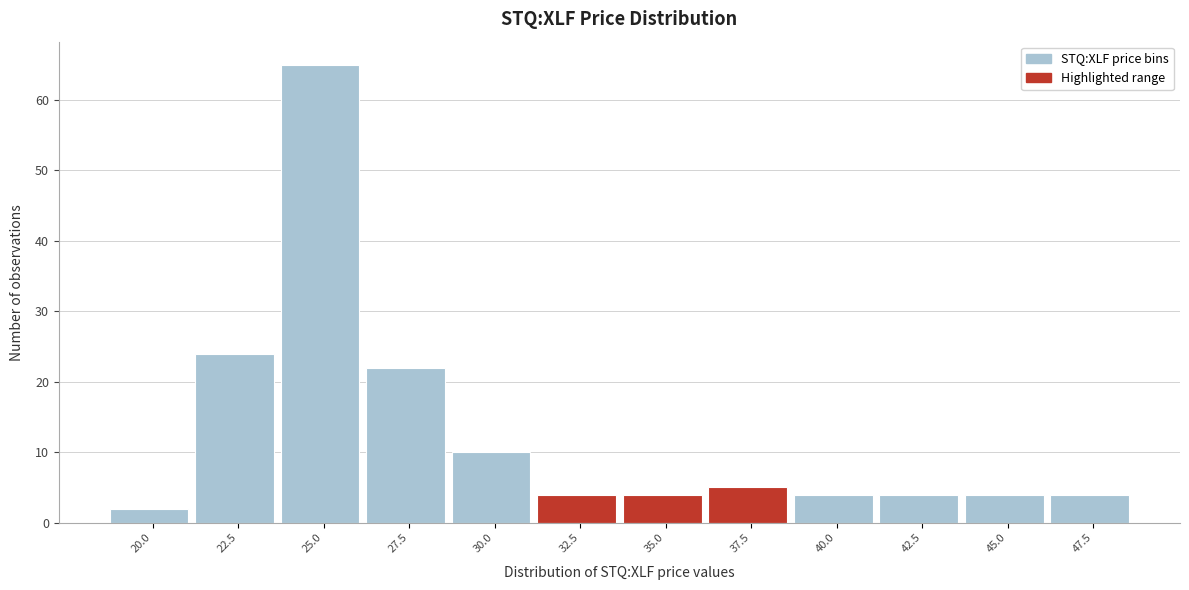

Reading left to right, list all the values displayed in this chart.

20.0=2	22.5=24	25.0=65	27.5=22	30.0=10	32.5=4	35.0=4	37.5=5	40.0=4	42.5=4	45.0=4	47.5=4